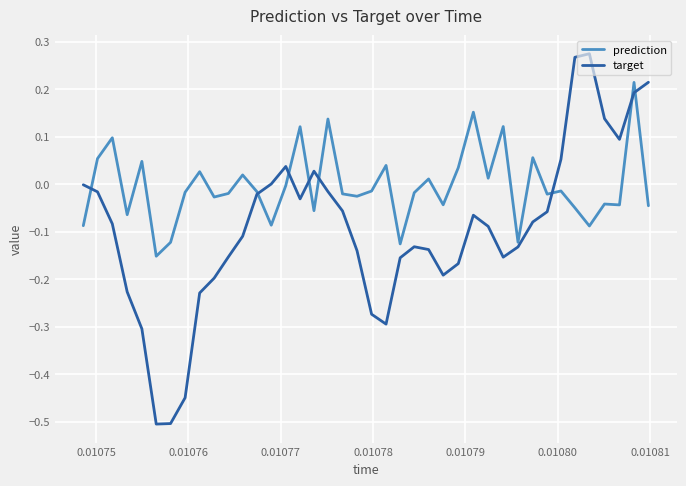

Which series has the largest total across all categories?

prediction